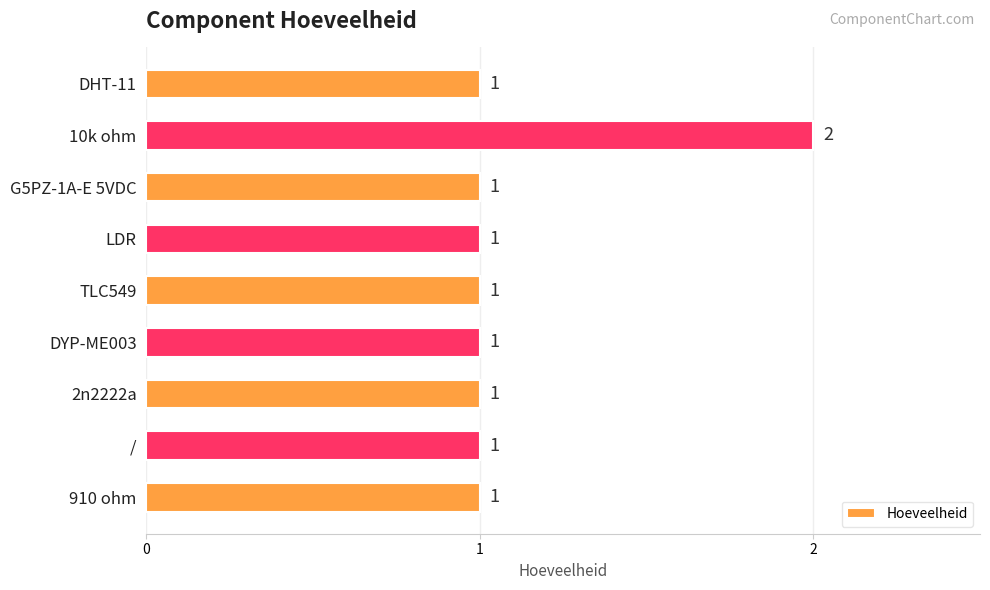

Approximately how many times larger is the value at DYP-ME003 compared to 10k ohm?

0.5